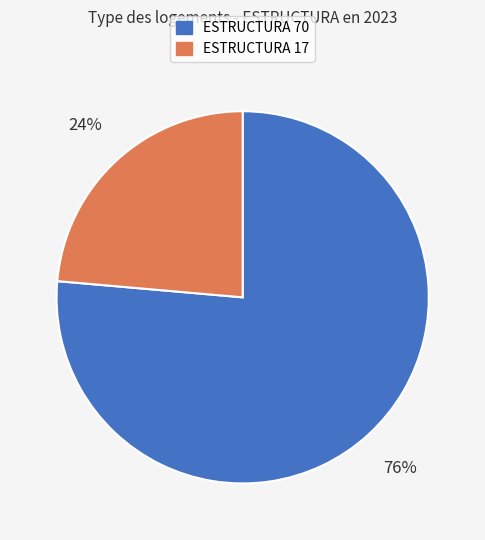

Does any single category account for the majority?

Yes